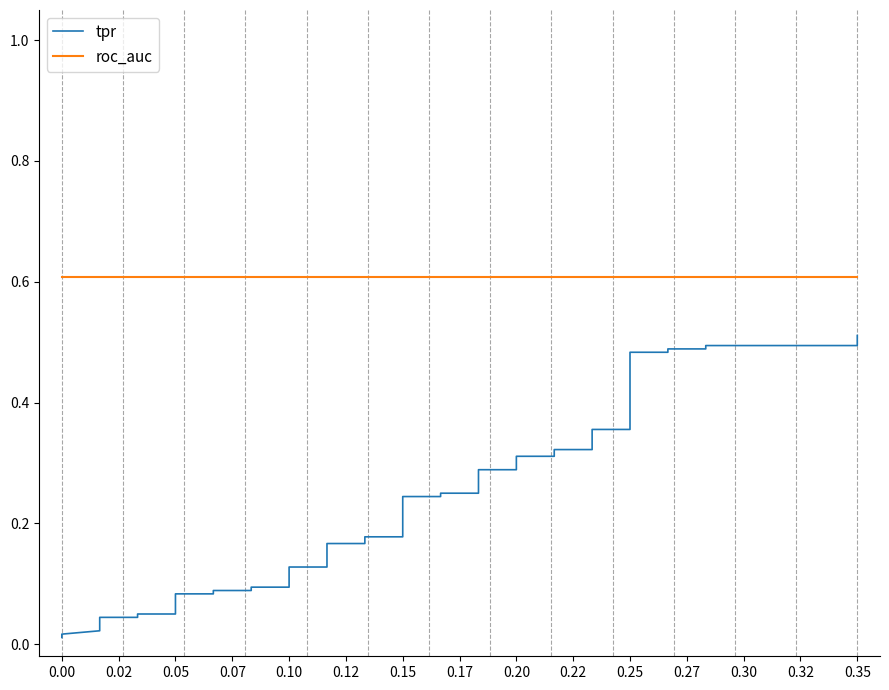

How many data points does each series have?

40